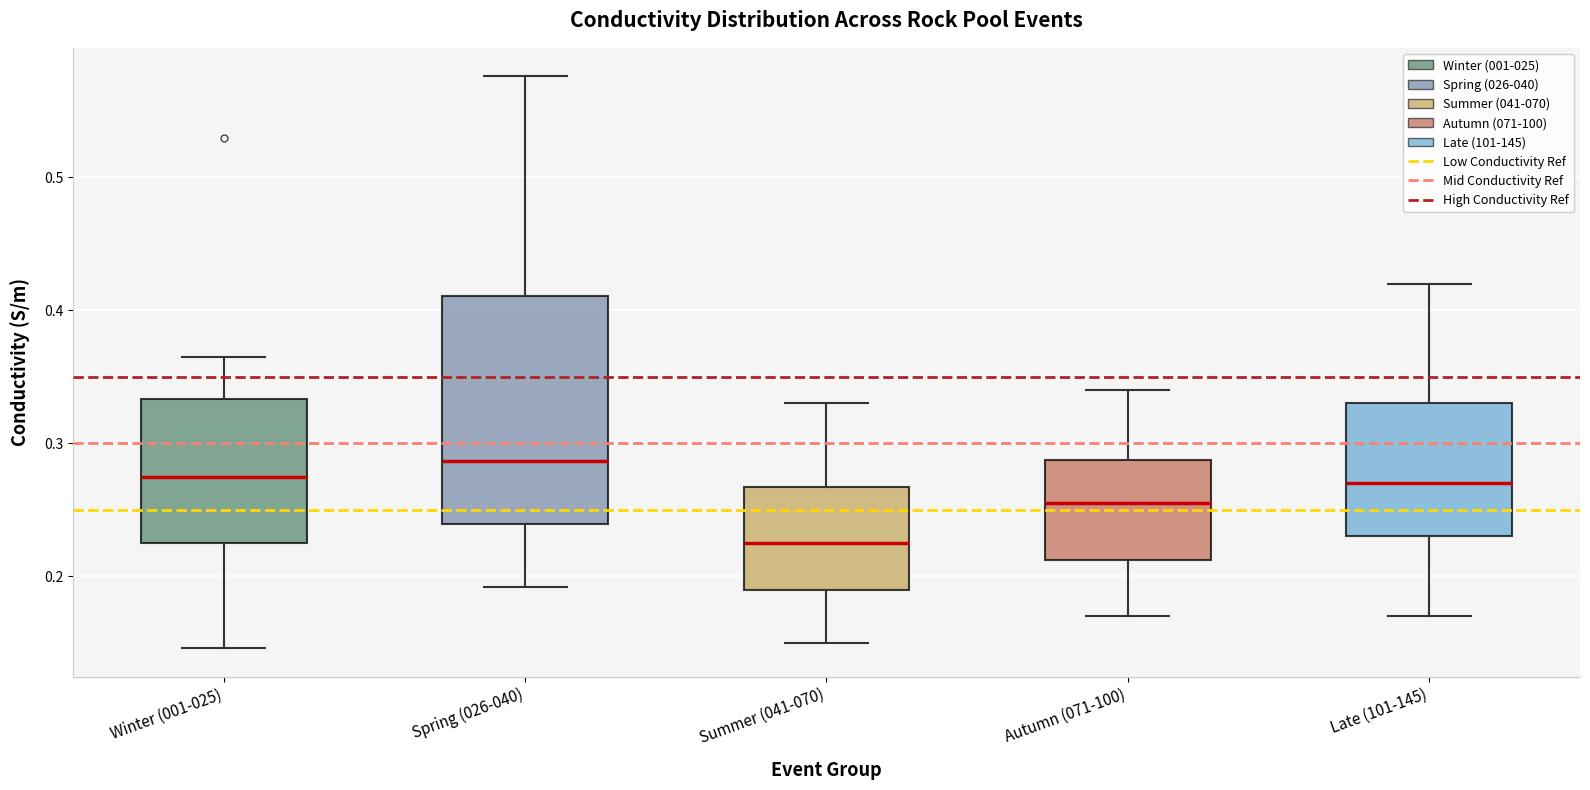

Reading left to right, transcribe this box plot: for each box, give where its median line is, the range the box spans, and where its two whiskers end, as read against the y-axis. The values are not printed on the chart, so give them approximately, as read against the axis.

Winter (001-025): median 0.28, box 0.23 to 0.33, whiskers 0.15 to 0.37
Spring (026-040): median 0.29, box 0.24 to 0.41, whiskers 0.19 to 0.58
Summer (041-070): median 0.23, box 0.19 to 0.27, whiskers 0.15 to 0.33
Autumn (071-100): median 0.26, box 0.21 to 0.29, whiskers 0.17 to 0.34
Late (101-145): median 0.27, box 0.23 to 0.33, whiskers 0.17 to 0.42